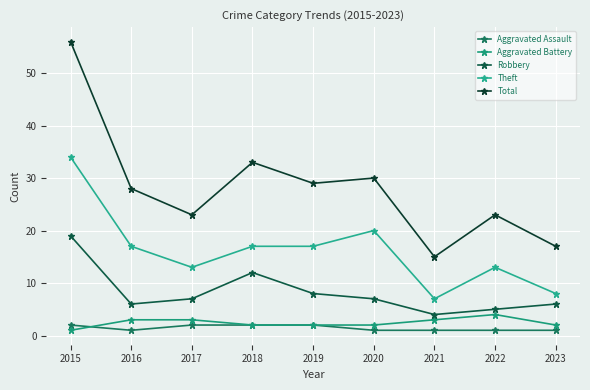

Reading left to right, what are all the values shown in this chart?

Aggravated Assault: 2015=2	2016=1	2017=2	2018=2	2019=2	2020=1	2021=1	2022=1	2023=1
Aggravated Battery: 2015=1	2016=3	2017=3	2018=2	2019=2	2020=2	2021=3	2022=4	2023=2
Robbery: 2015=19	2016=6	2017=7	2018=12	2019=8	2020=7	2021=4	2022=5	2023=6
Theft: 2015=34	2016=17	2017=13	2018=17	2019=17	2020=20	2021=7	2022=13	2023=8
Total: 2015=56	2016=28	2017=23	2018=33	2019=29	2020=30	2021=15	2022=23	2023=17